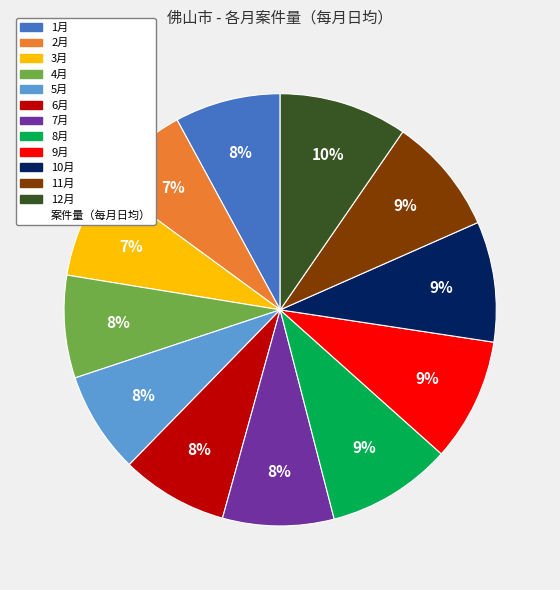

Is there any slice that represents more than half of the pie?

No